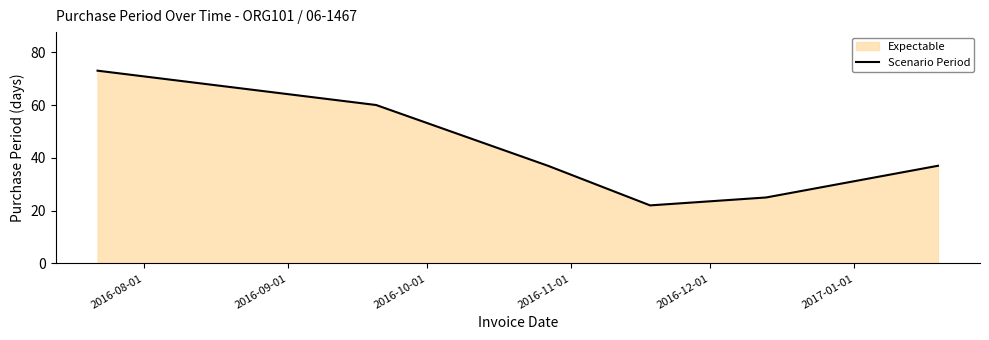

What is the difference between the maximum and minimum values?

51